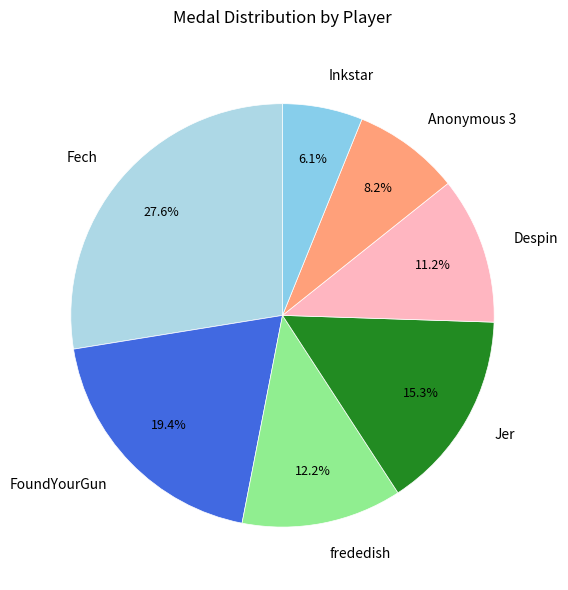

What portion of the pie excludes Inkstar?

93.9%